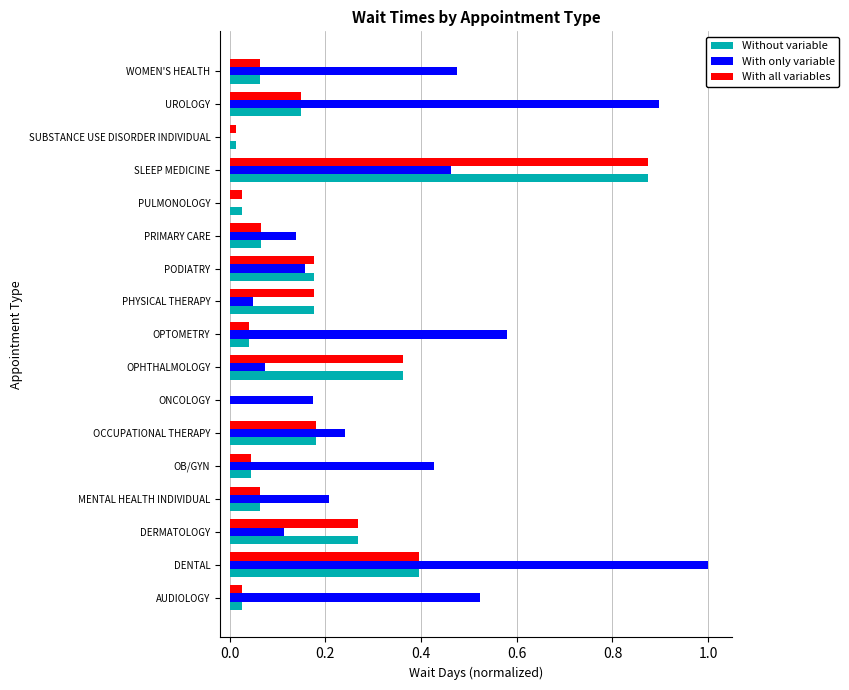

At which category does the chart reach its peak across all series?

DENTAL